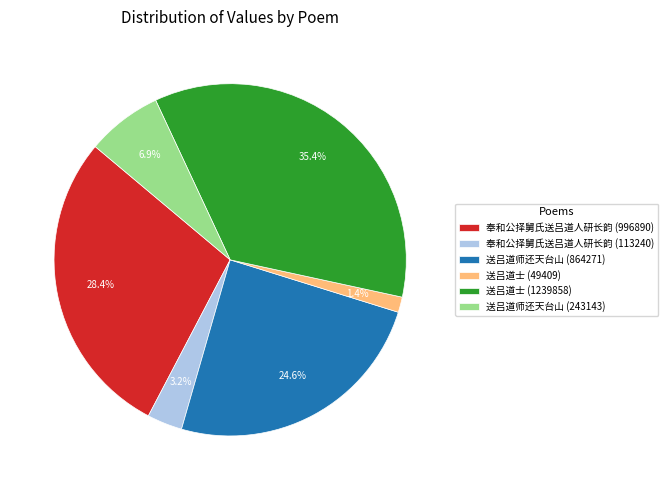

What percentage is the 送吕道师还天台山 (864271) slice, to the nearest percent?

25%